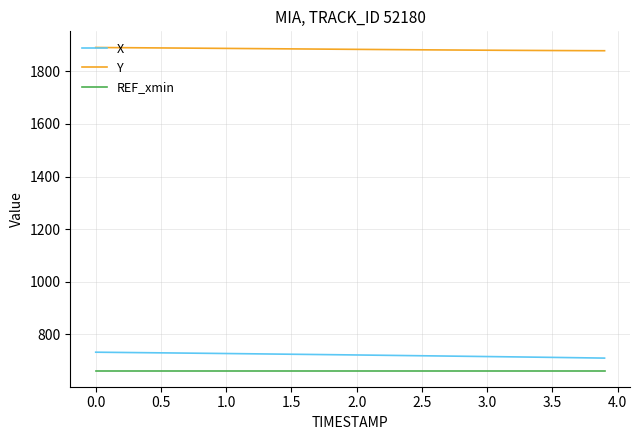

True or false: X and REF_xmin cross at least once.

False